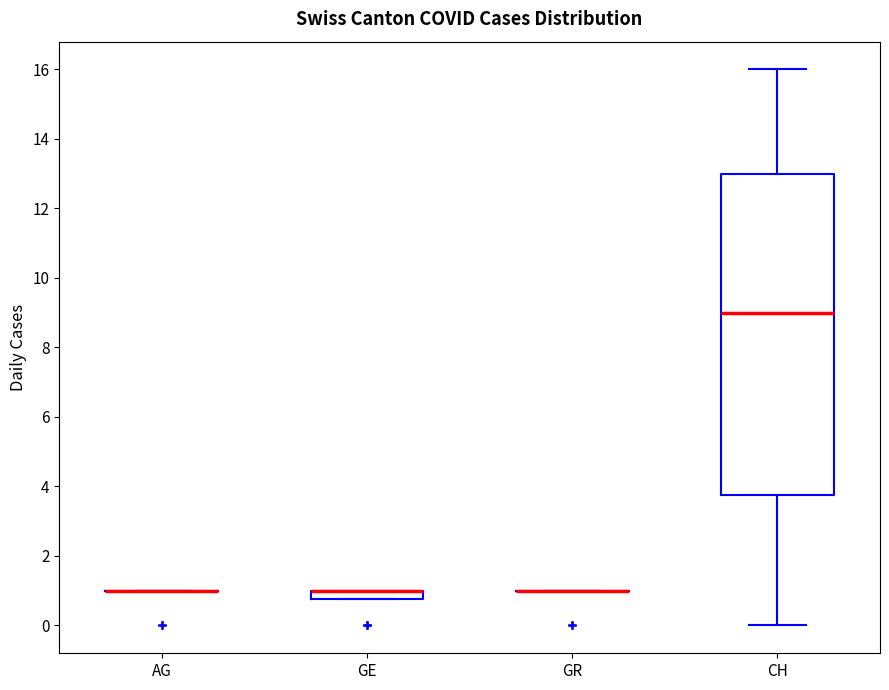

Which box is the tallest, from its lower edge to its upper edge?

CH